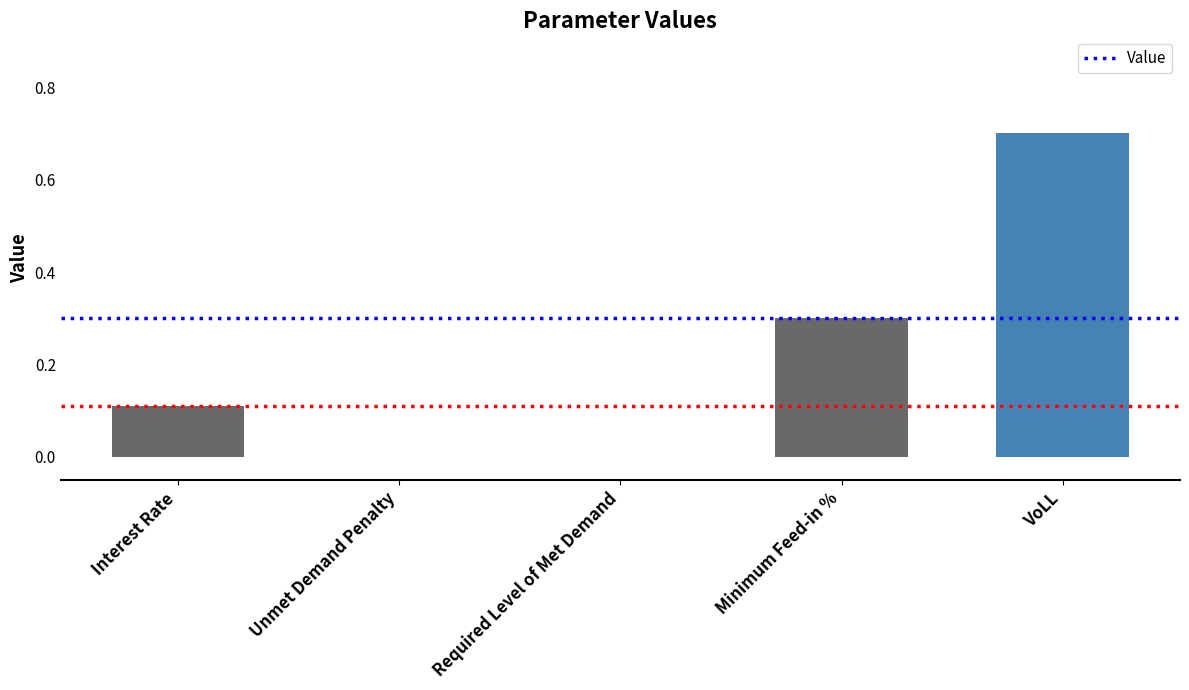

What is the sum of all values?

1.1